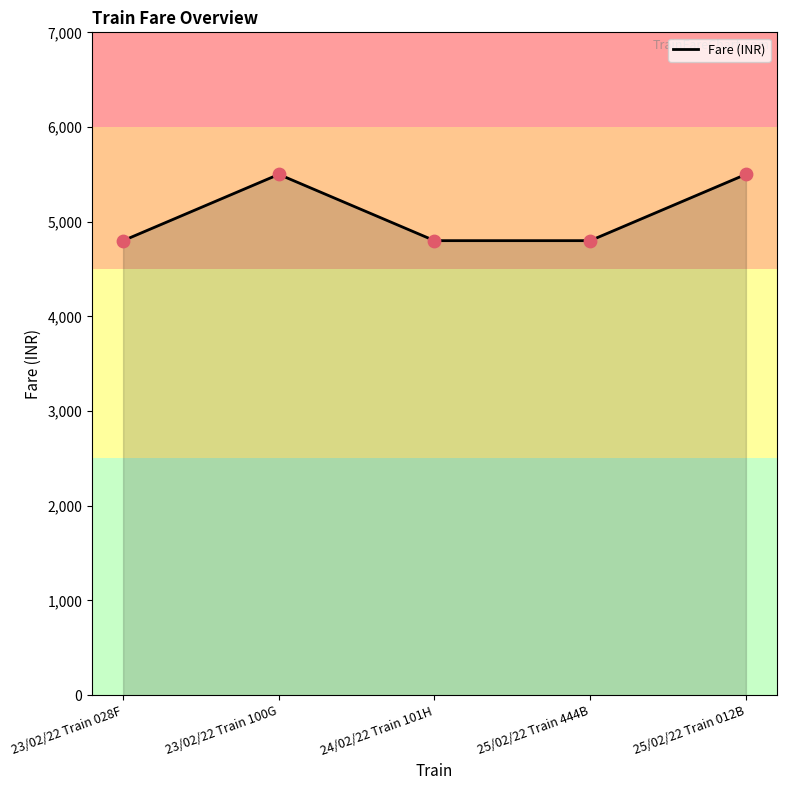

Which has a higher value, 24/02/22 Train 101H or 25/02/22 Train 012B?

25/02/22 Train 012B